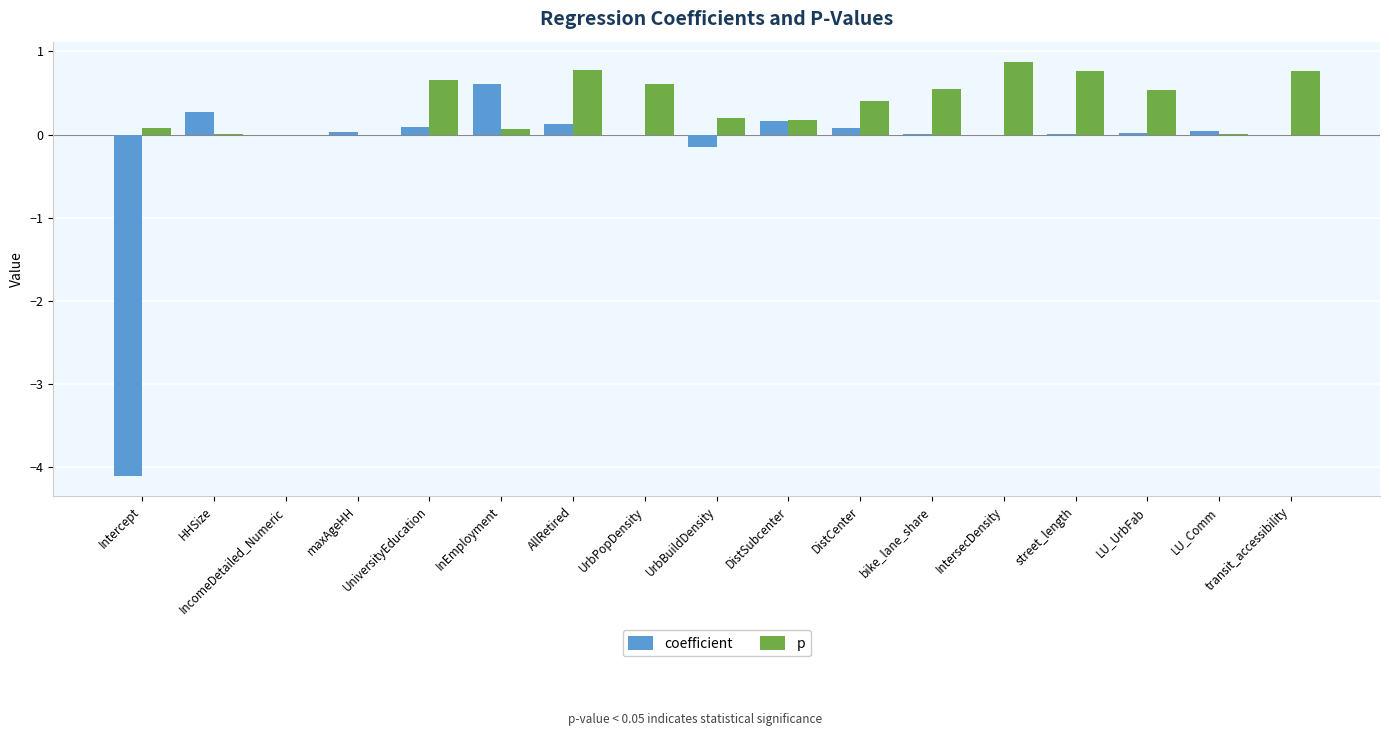

What is the sum of all p values?

6.5